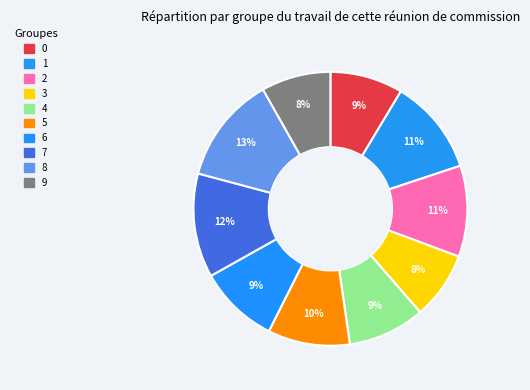

Count the number of slices in the pie.

10